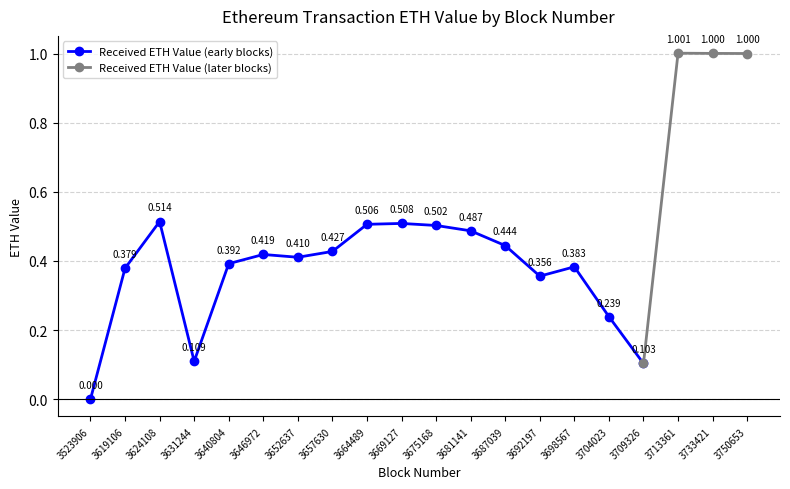

The chart shows a value of 0.5 at 3664489. True or false?

True